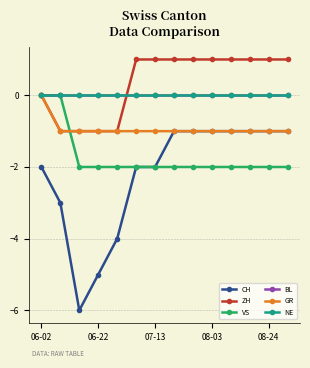

True or false: ZH has more than 0 interior local peaks.

False